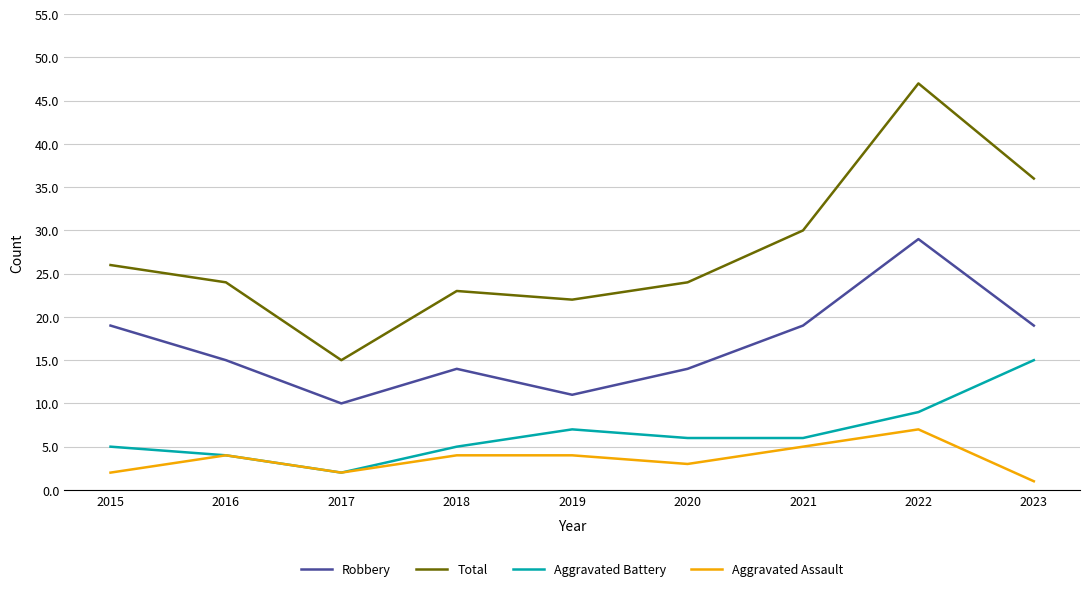

What is the maximum value shown in the chart?

47